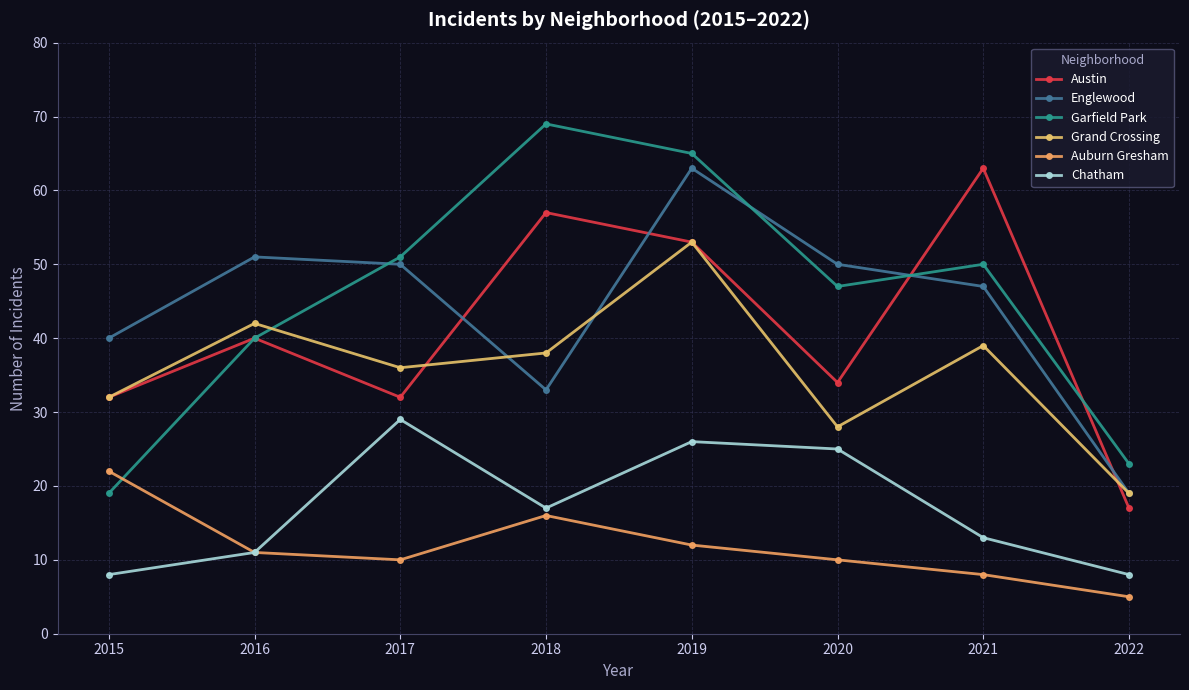

True or false: Garfield Park and Chatham intersect in this chart.

False